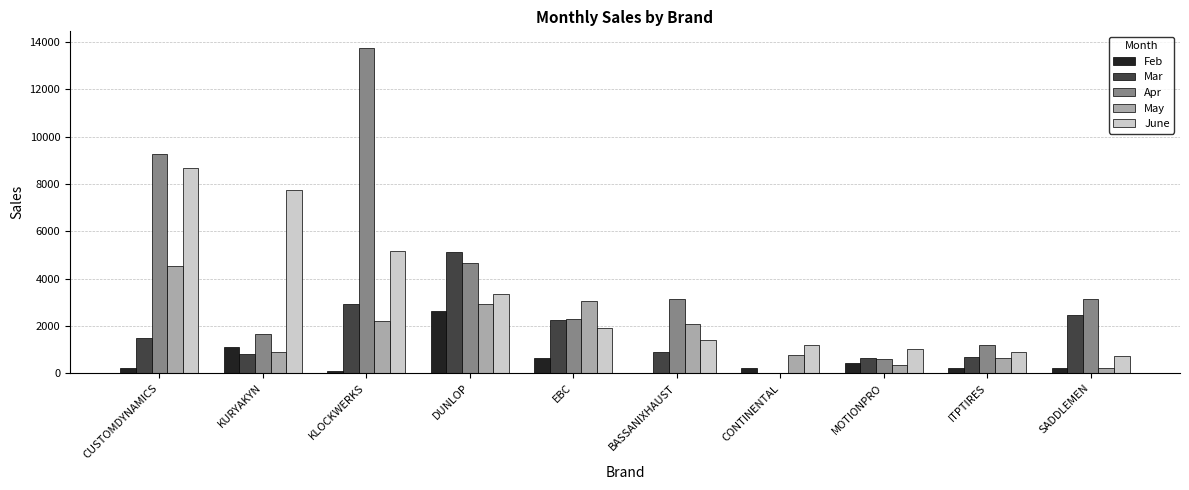

Between KLOCKWERKS and SADDLEMEN, which series saw the biggest shift?

Apr